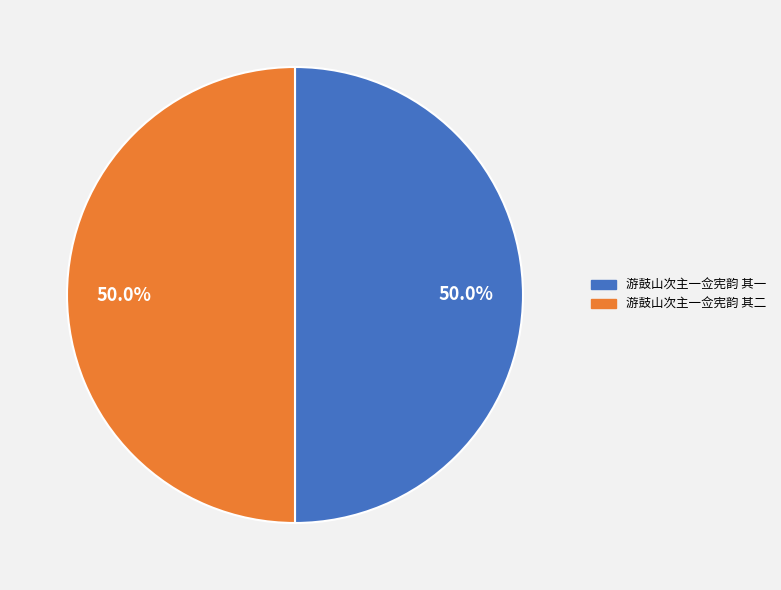

Is the sum of 游鼓山次主一佥宪韵 其一 and 游鼓山次主一佥宪韵 其二 greater than half?

Yes